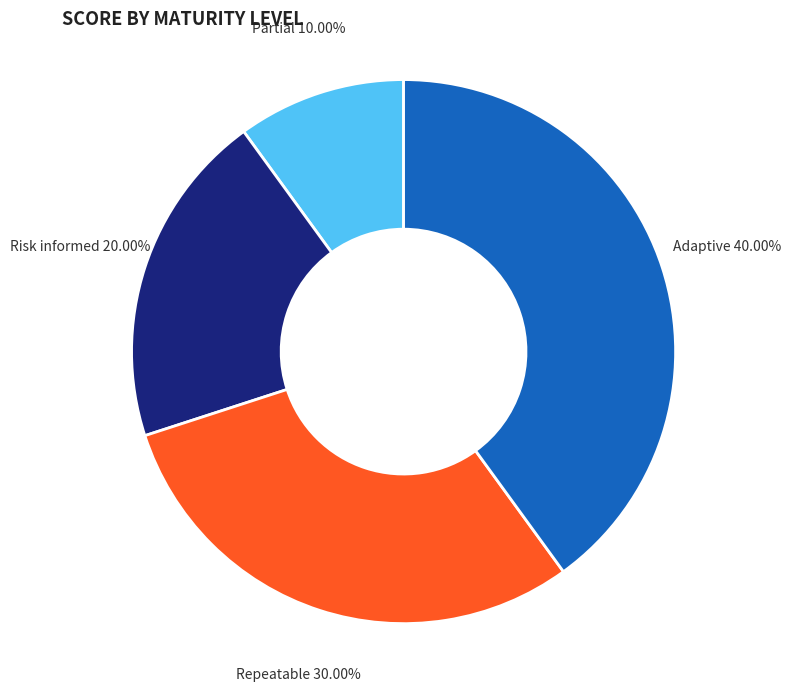

The Risk informed slice represents 12% of the pie. True or false?

False